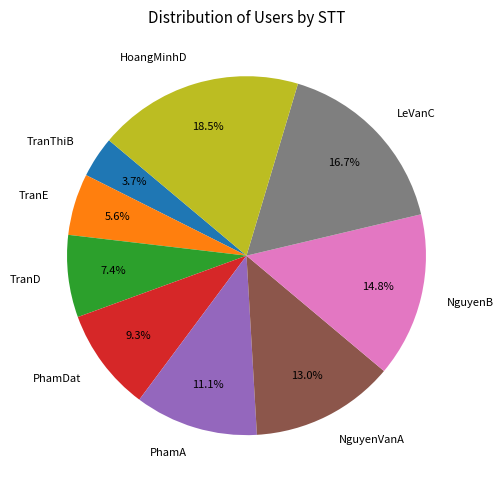

To the nearest percent, what percentage of the pie is TranThiB?

4%